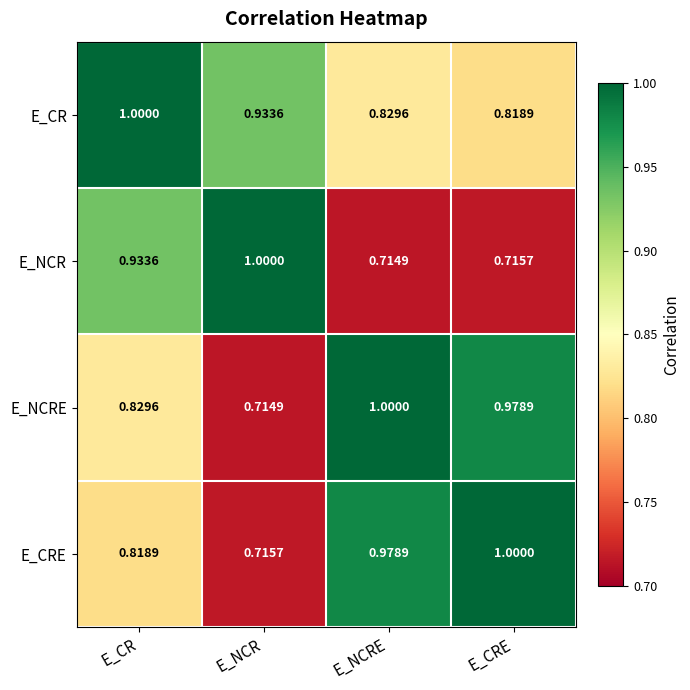

Rank the series at E_CR from lowest to highest value.

E_CRE, E_NCRE, E_NCR, E_CR